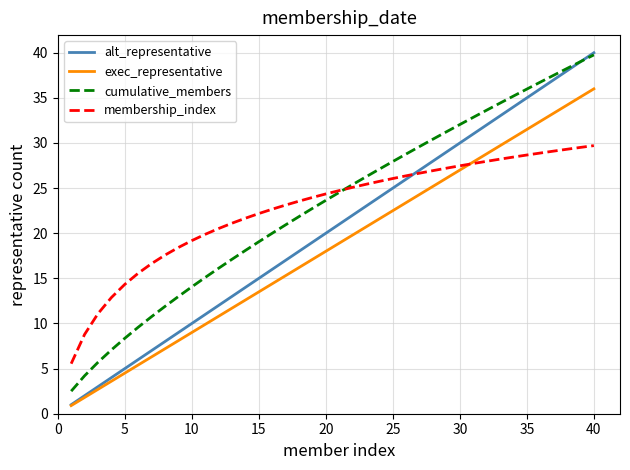

Reading left to right, transcribe all the data shown in this chart.

alt_representative: 1.0	2.0	3.0	4.0	5.0	6.0	7.0	8.0	9.0	10.0	11.0	12.0	13.0	14.0	15.0	16.0	17.0	18.0	19.0	20.0	21.0	22.0	23.0	24.0	25.0	26.0	27.0	28.0	29.0	30.0	31.0	32.0	33.0	34.0	35.0	36.0	37.0	38.0	39.0	40.0
exec_representative: 0.9	1.8	2.7	3.6	4.5	5.4	6.3	7.2	8.1	9.0	9.9	10.8	11.7	12.6	13.5	14.4	15.3	16.2	17.1	18.0	18.9	19.8	20.7	21.6	22.5	23.4	24.3	25.2	26.1	27.0	27.9	28.8	29.7	30.6	31.5	32.4	33.3	34.2	35.1	36.0
cumulative_members: 2.5	4.2	5.7	7.1	8.4	9.6	10.8	11.9	13.0	14.1	15.1	16.1	17.1	18.1	19.1	20.0	20.9	21.8	22.8	23.6	24.5	25.4	26.3	27.1	28.0	28.8	29.6	30.4	31.2	32.0	32.8	33.6	34.4	35.2	36.0	36.7	37.5	38.3	39.0	39.8
membership_index: 5.5	8.8	11.1	12.9	14.3	15.6	16.6	17.6	18.4	19.2	19.9	20.5	21.1	21.7	22.2	22.7	23.1	23.6	24.0	24.4	24.7	25.1	25.4	25.8	26.1	26.4	26.7	26.9	27.2	27.5	27.7	28.0	28.2	28.4	28.7	28.9	29.1	29.3	29.5	29.7